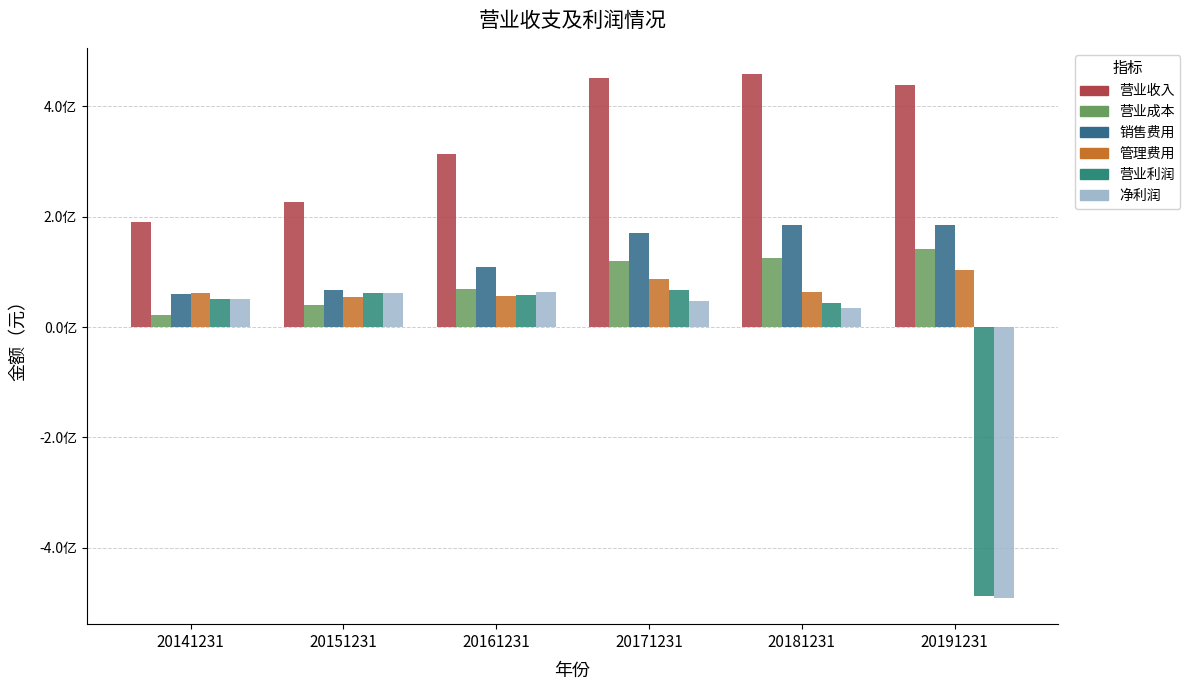

The 管理费用 series shows 38199648.1 at 20161231. True or false?

False